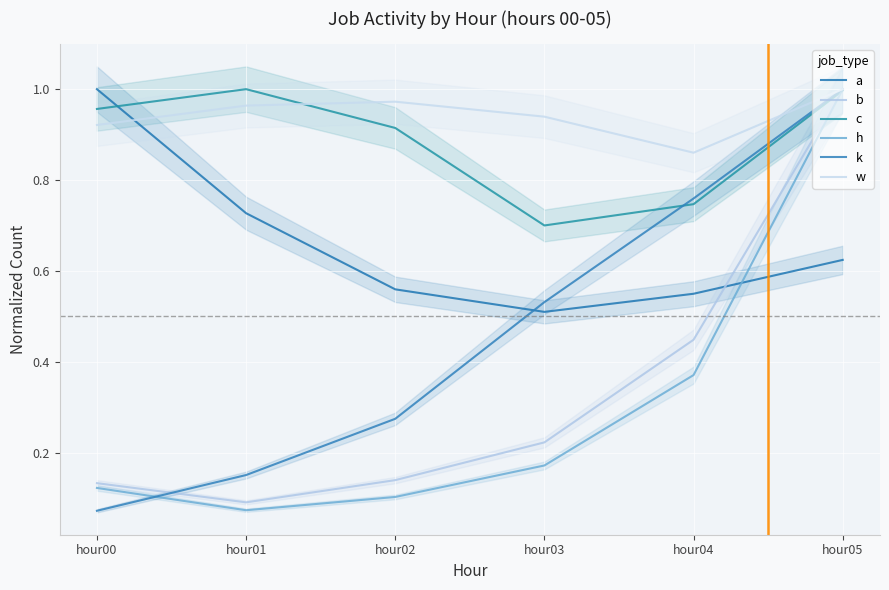

Rank the categories by h value from lowest to highest.

hour01, hour02, hour00, hour03, hour04, hour05